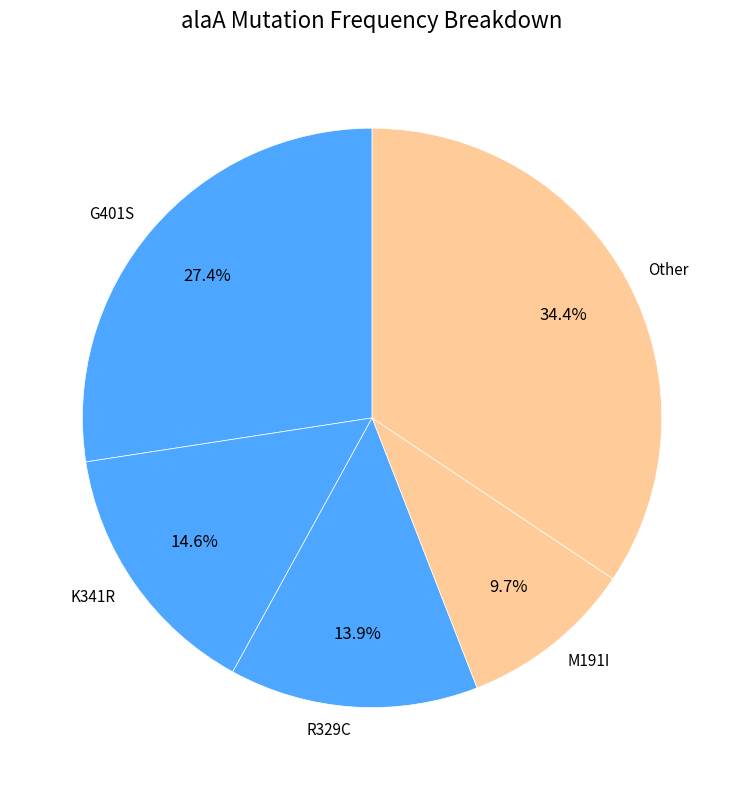

How many segments does this pie chart have?

5